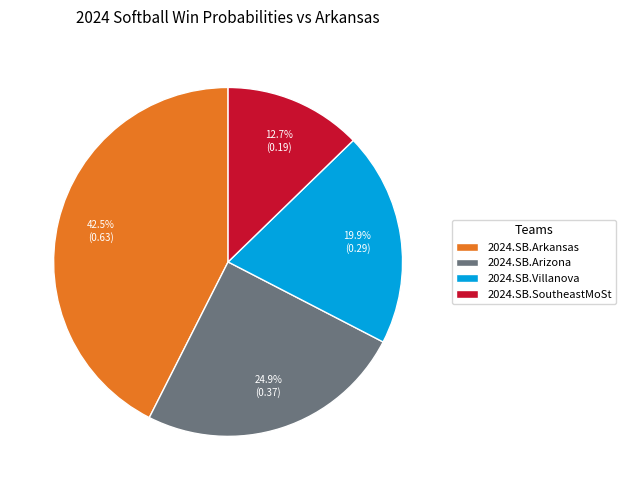

Count the number of slices in the pie.

4